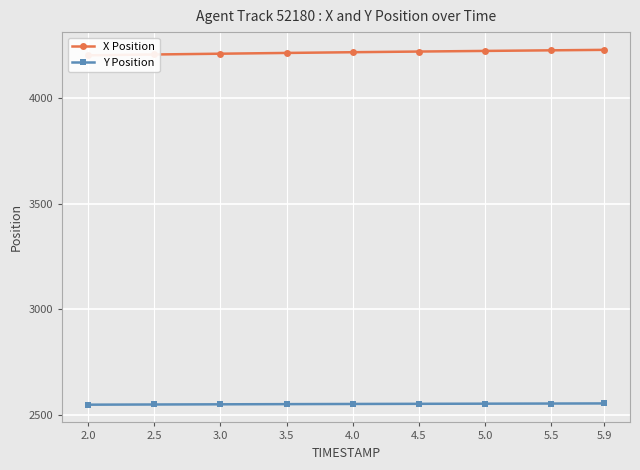

What is the sum of the Y Position values at 4.5 and 5.9?

5107.9